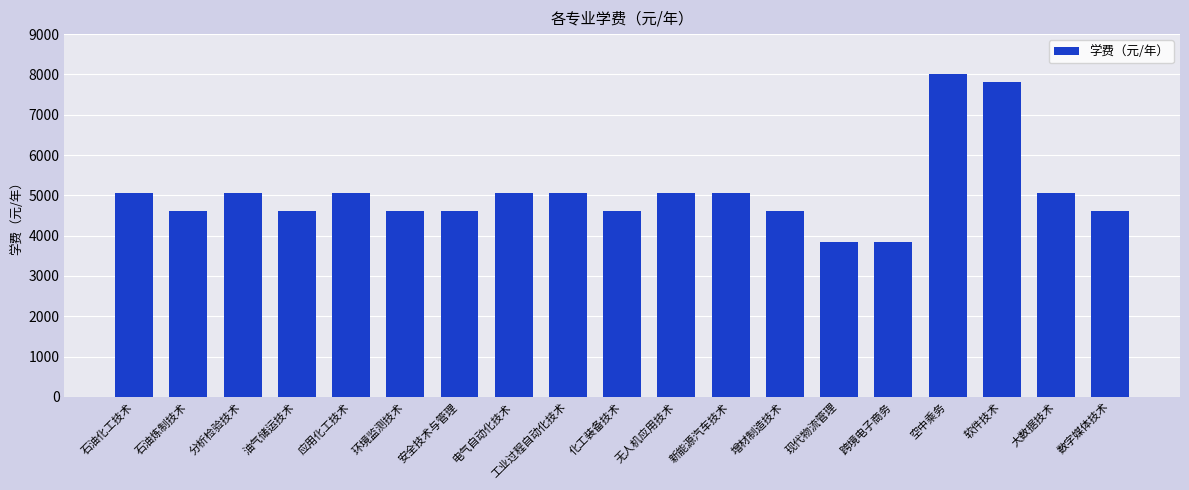

How many bars are there in total?

19